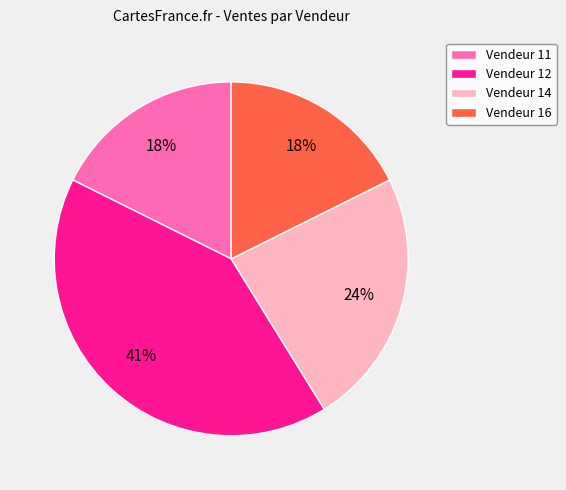

Does Vendeur 14 represent more than half of the total?

No